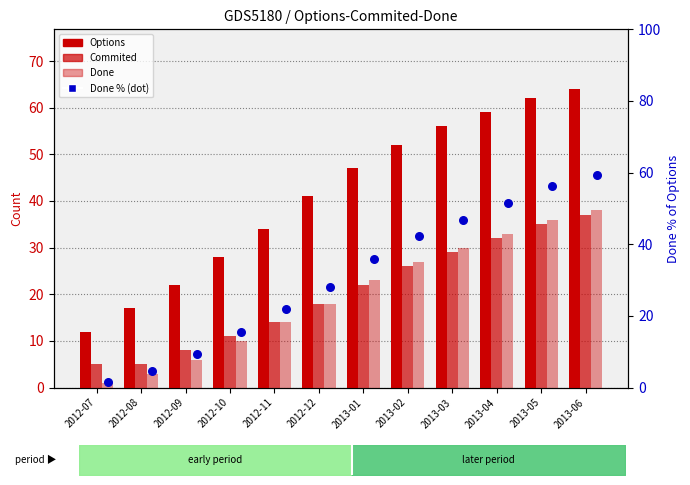

What is the total value across all series at 2013-04?

175.6